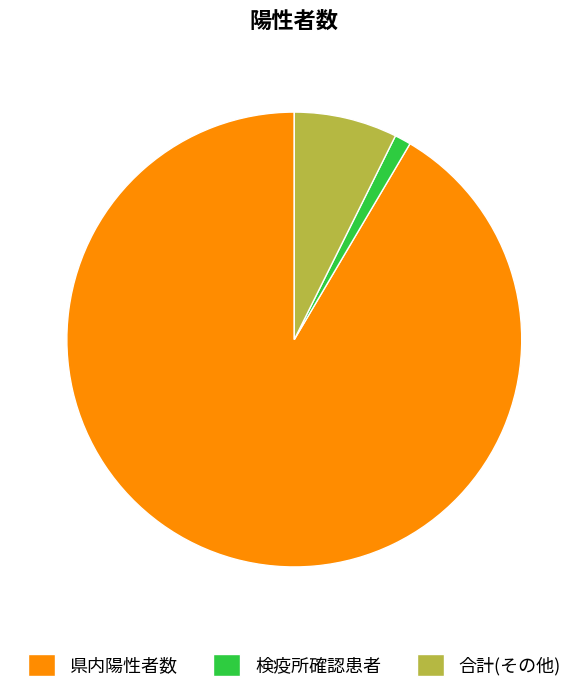

Is the sum of 検疫所確認患者 and 合計(その他) greater than half?

No